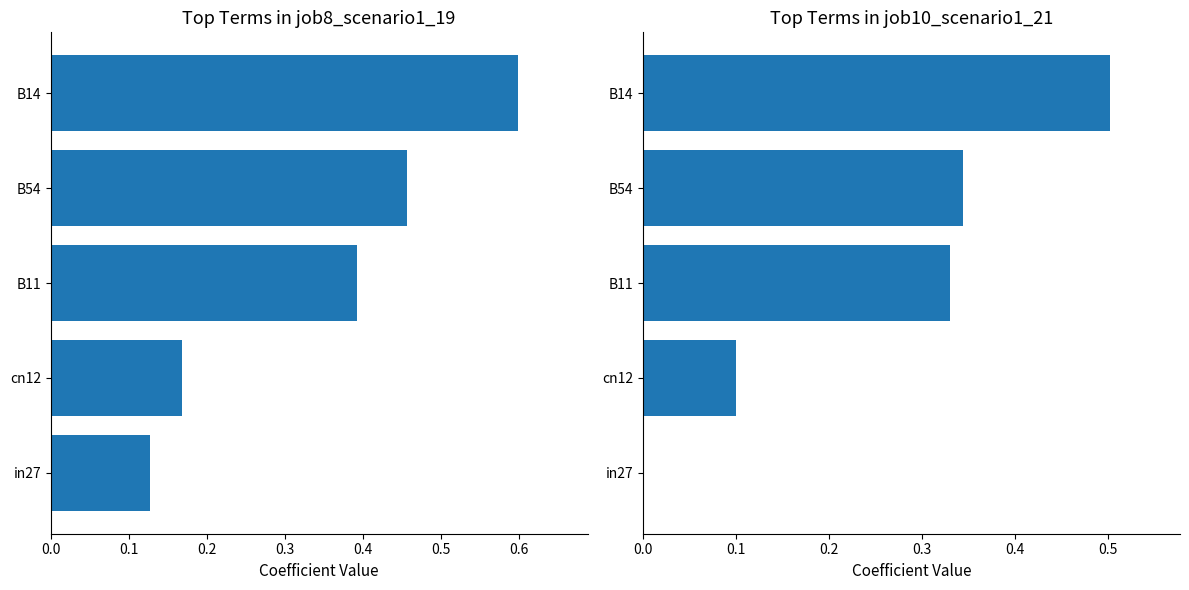

At how many categories does at least one series exceed 0?

5